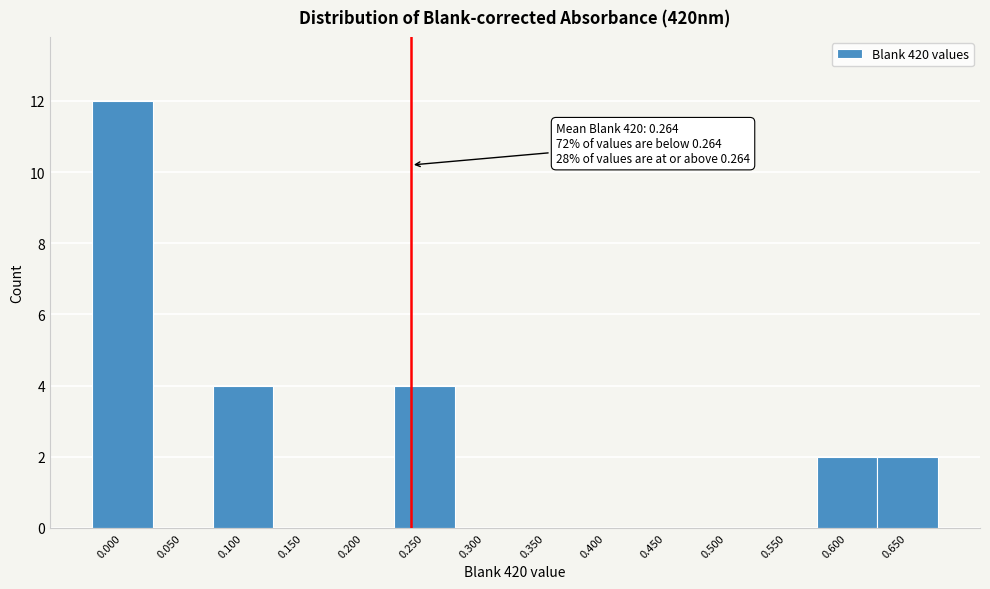

Reading left to right, extract all data points from this chart.

0.000=12	0.050=0	0.100=4	0.150=0	0.200=0	0.250=4	0.300=0	0.350=0	0.400=0	0.450=0	0.500=0	0.550=0	0.600=2	0.650=2